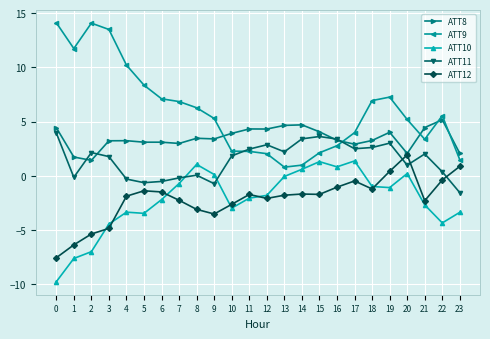

Is this an area chart (filled region under the line)?

No